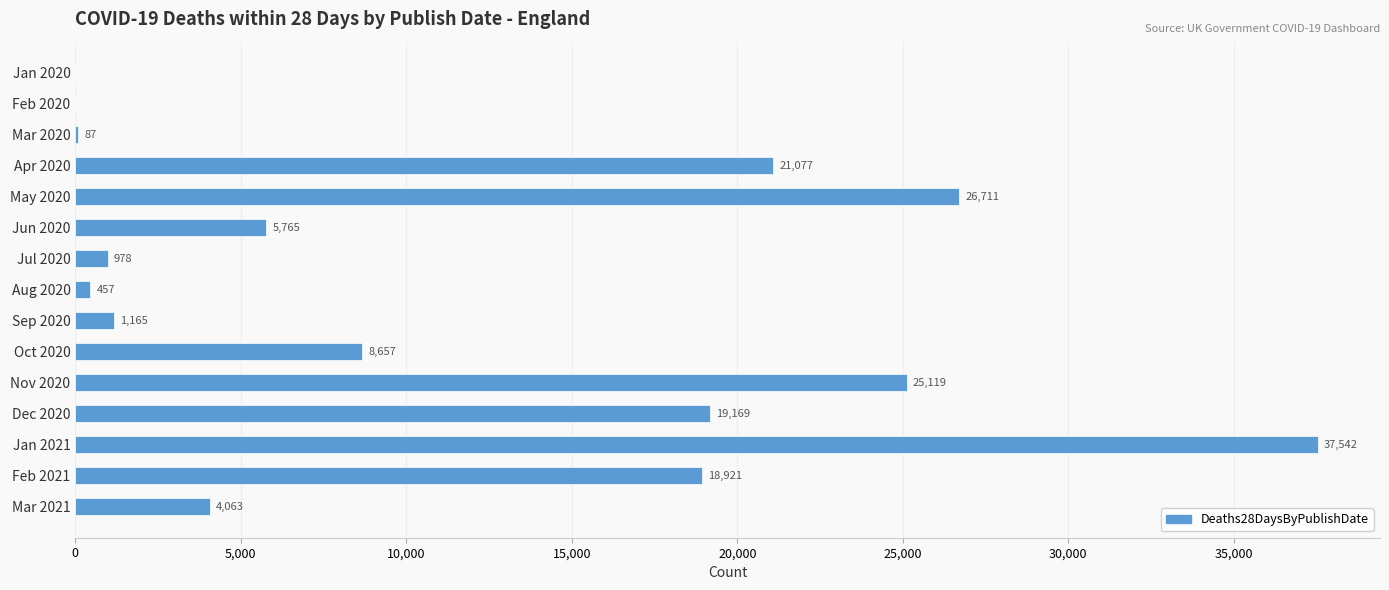

The value at Feb 2021 is 24742. True or false?

False